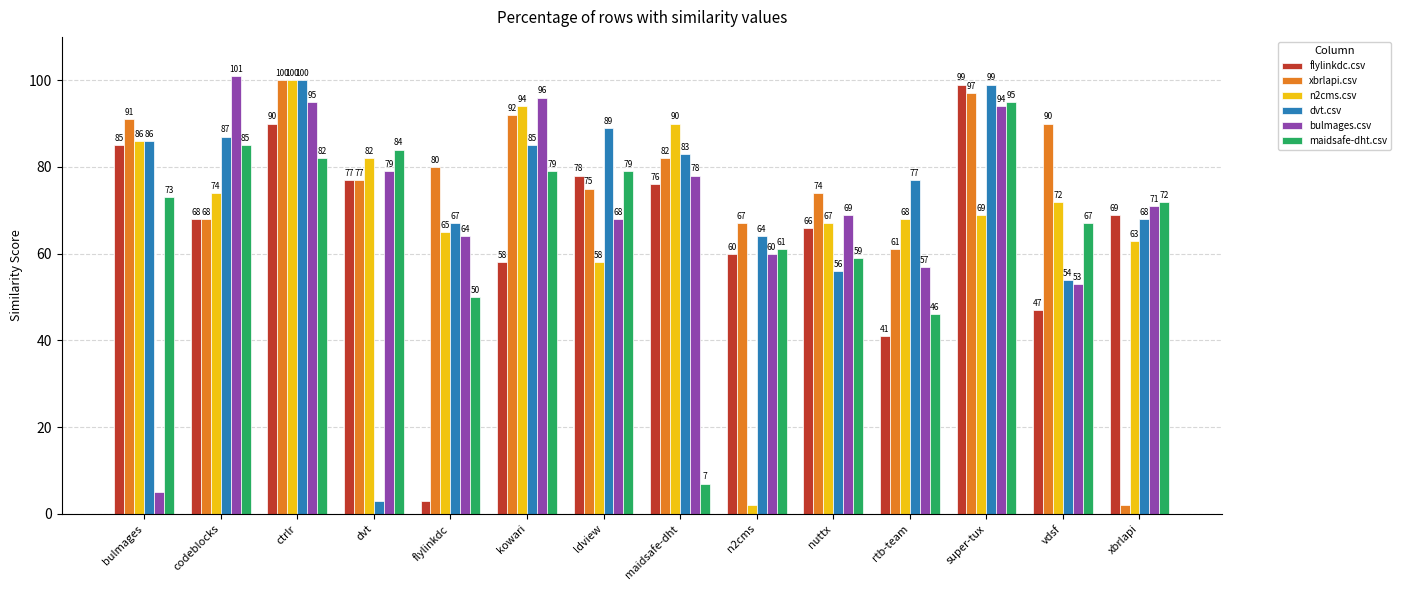

Are the bars horizontal?

No